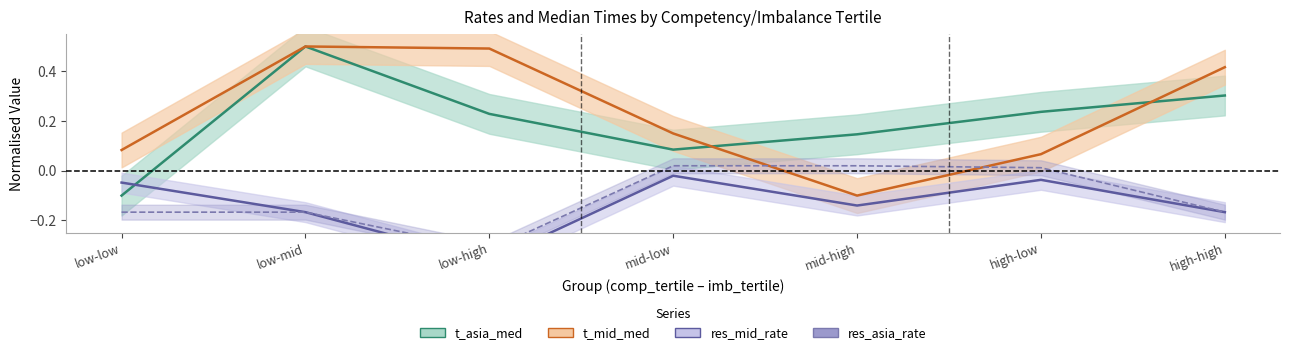

What position from the left is high-high?

7